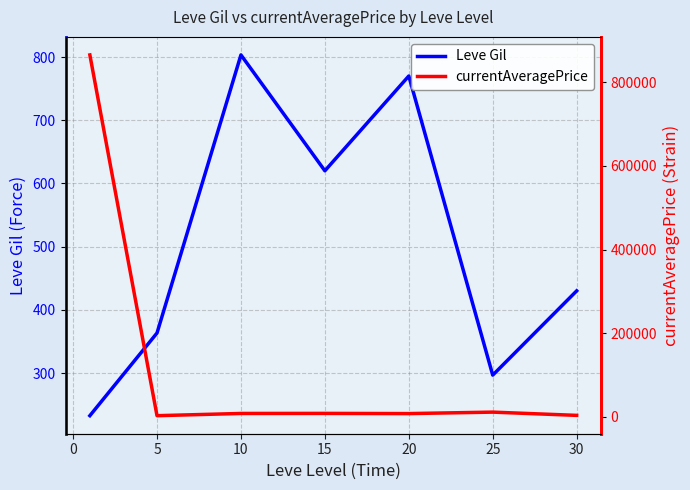

How many lines are shown in the chart?

2